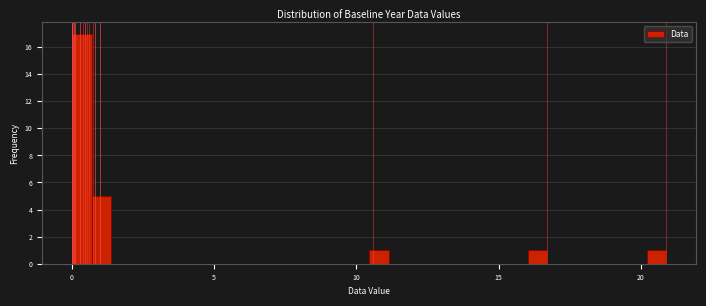

Around what value on the x-axis is the tallest bar? Give the approximate position of its centre, as read against the axis.

0.5